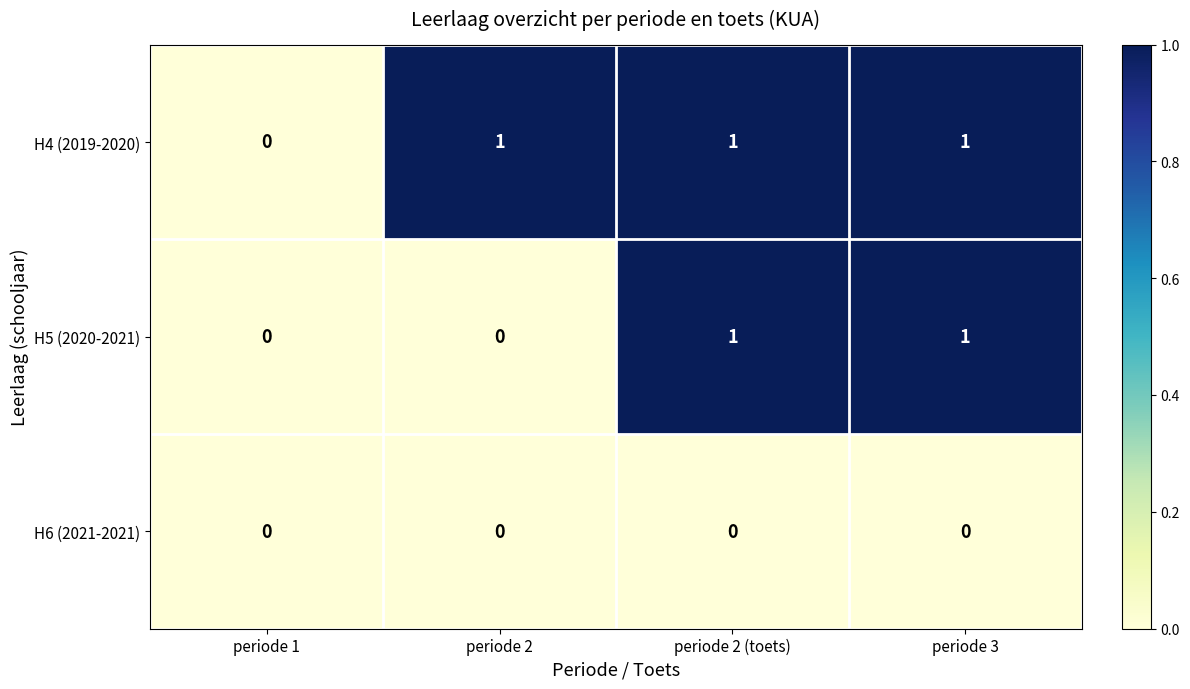

Between periode 1 and periode 2, which series saw the biggest shift?

H4 (2019-2020)